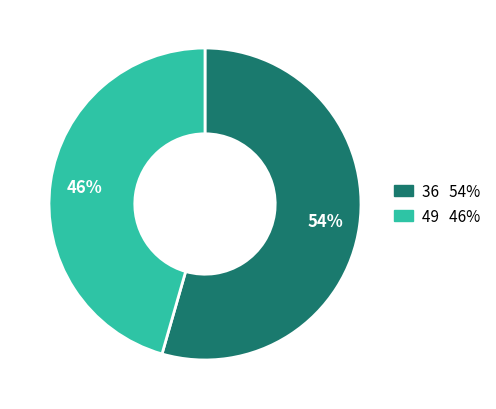

Combined, do 49 and 36 account for over 50%?

Yes